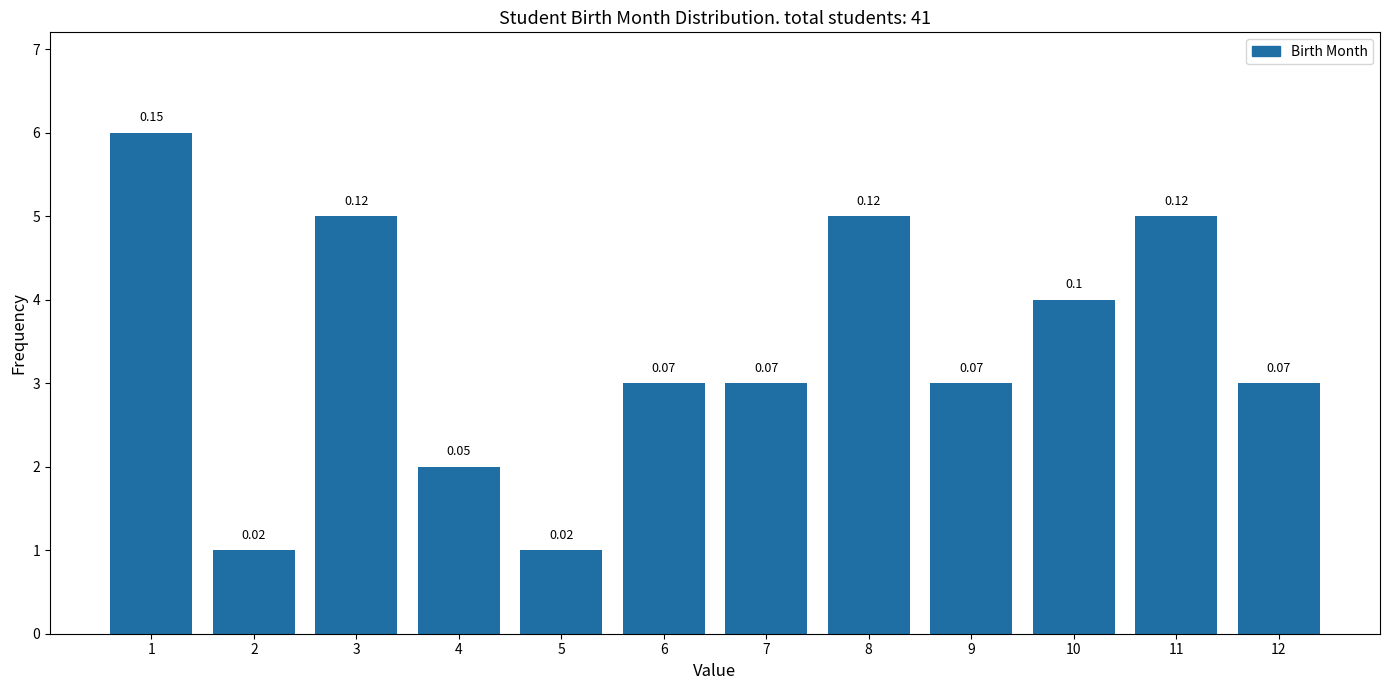

How many bars are there in total?

12